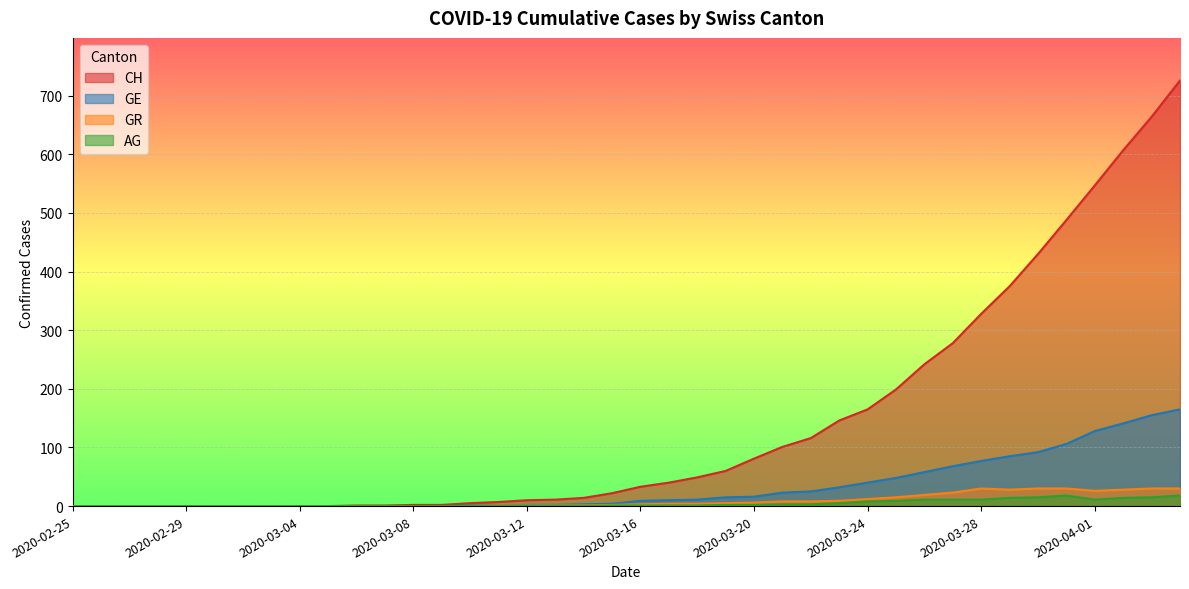

What is the label of the 37th point from the left?

2020-04-01